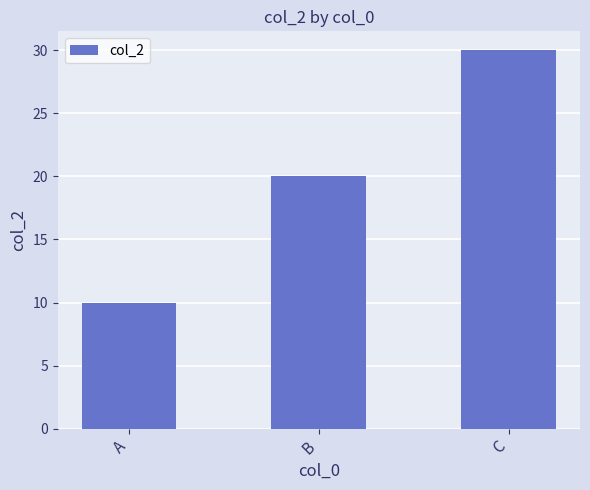

Reading right to left, transcribe all the data shown in this chart.

C=30	B=20	A=10